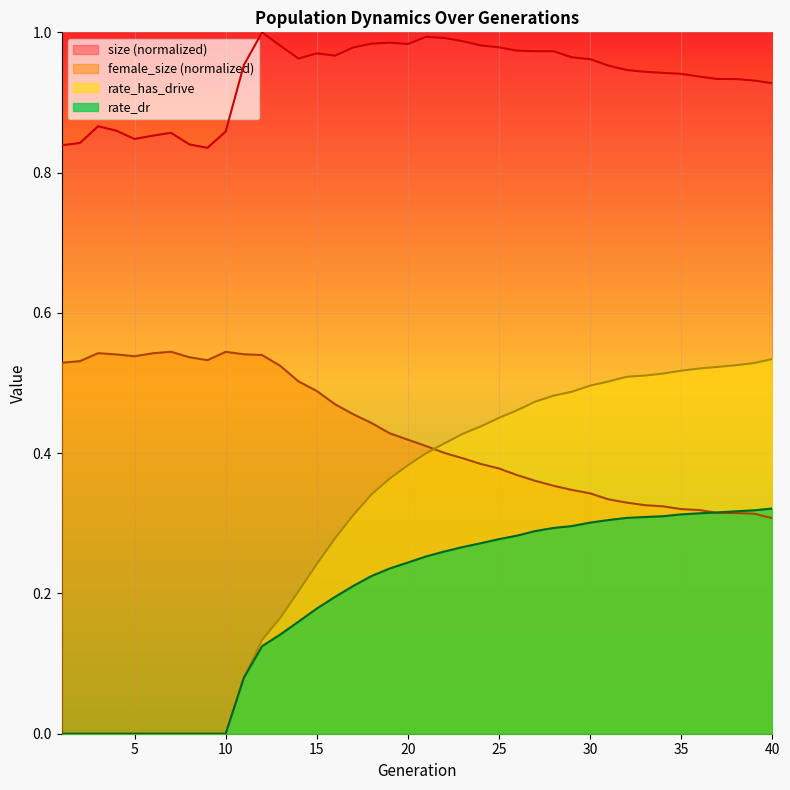

The size series shows 0.9 at 38. True or false?

True